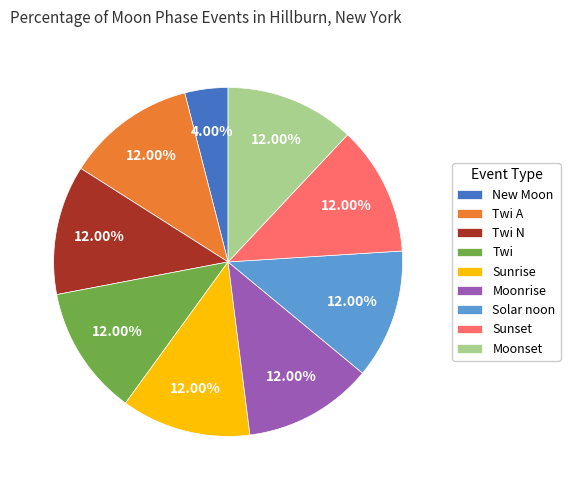

What is the smallest slice in the pie chart?

New Moon